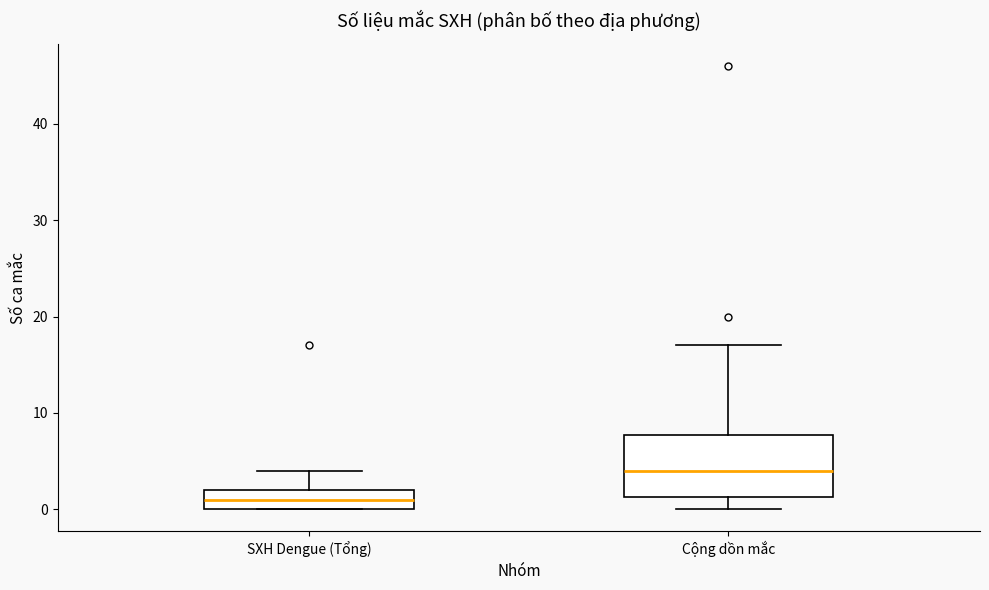

Which box is the tallest, from its lower edge to its upper edge?

Cộng dồn mắc